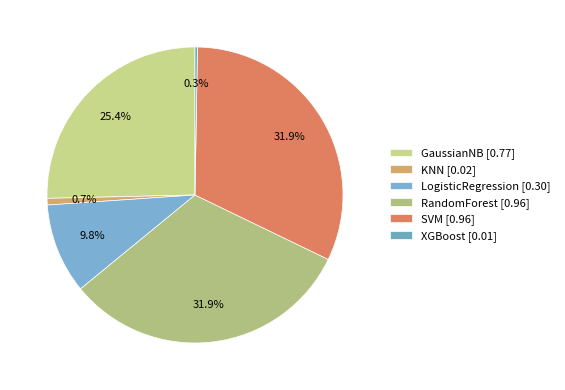

Rank the categories by value from highest to lowest.

RandomForest, SVM, GaussianNB, LogisticRegression, KNN, XGBoost